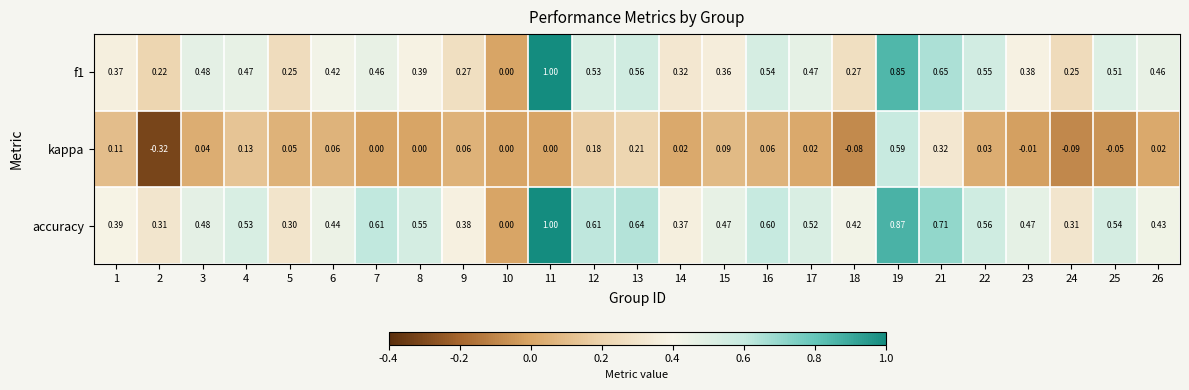

Between 4 and 21, which series saw the biggest shift?

kappa